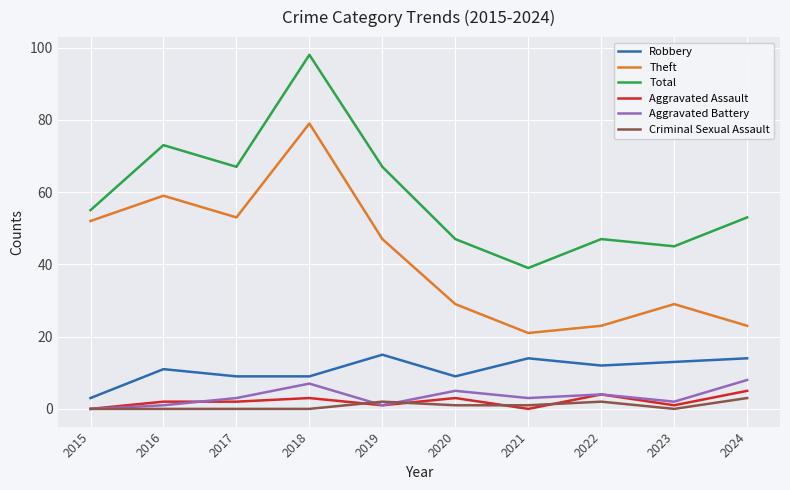

Is this an area chart (filled region under the line)?

No